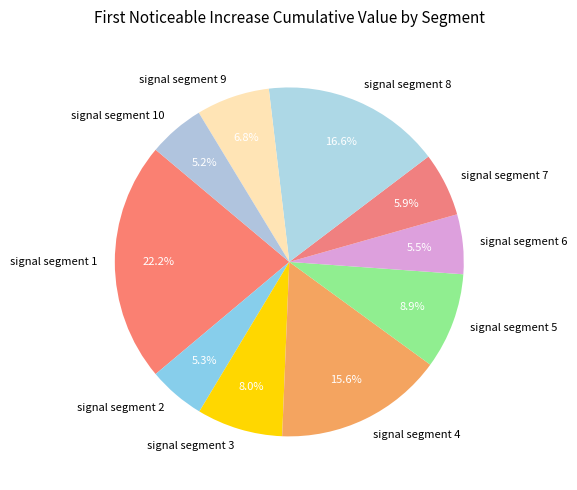

How many slices are in this pie chart?

10